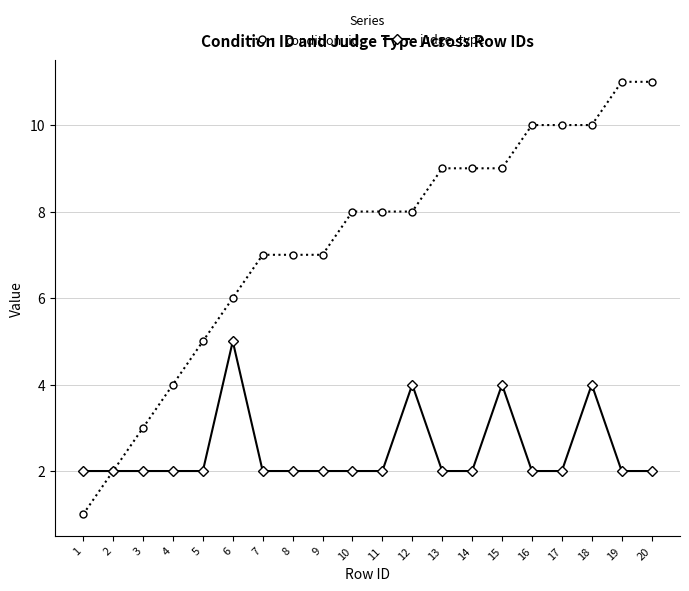

List the series in order of their peak value, highest first.

condition_id, judge_type